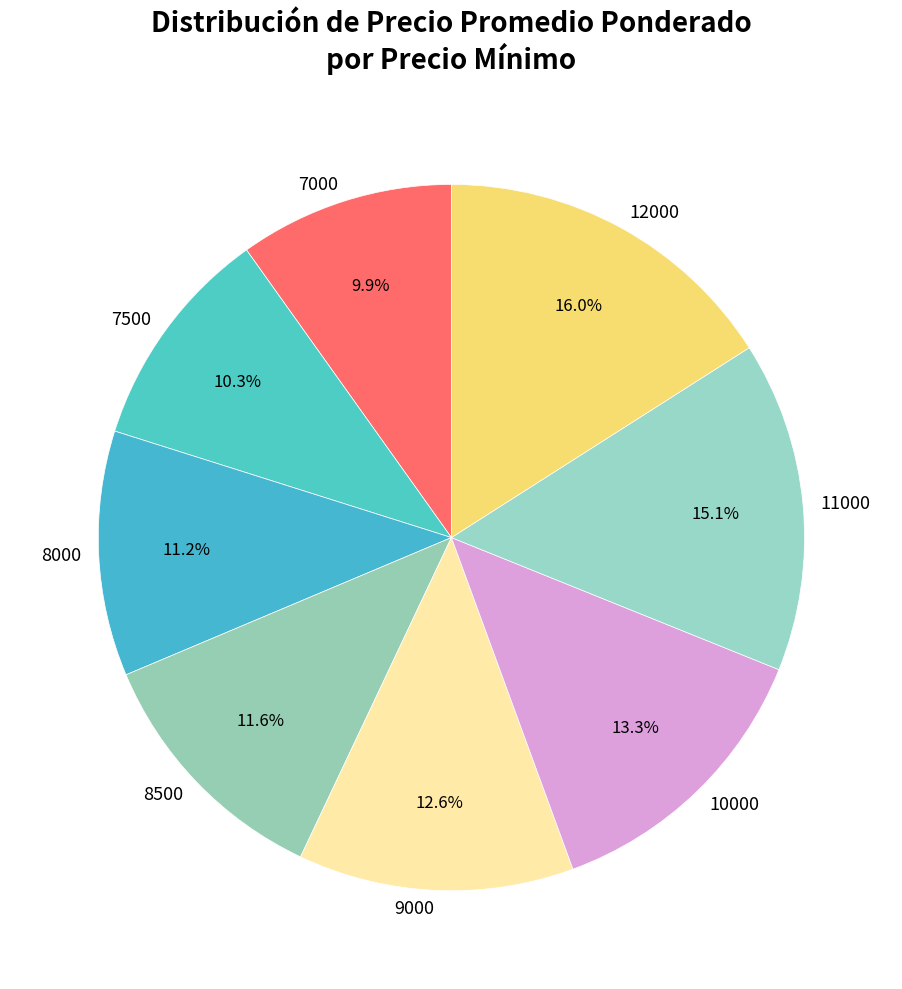

Is the sum of 9000 and 12000 greater than half?

No